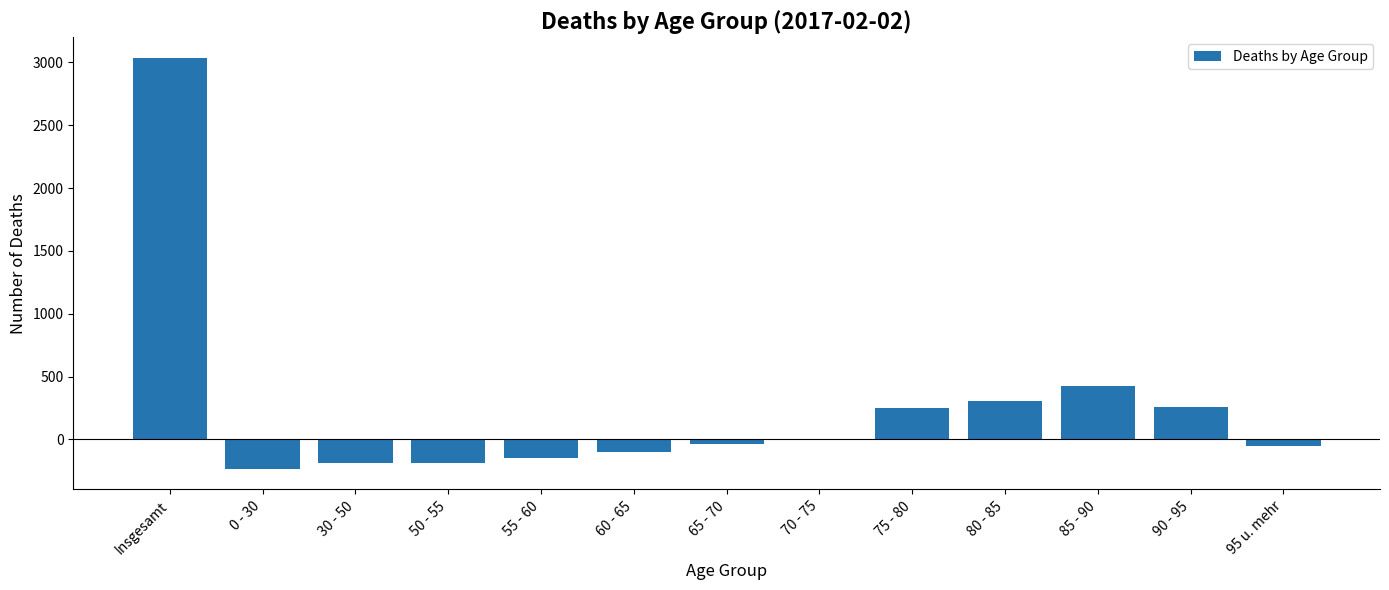

What is the sum of the values at 90 - 95 and 60 - 65?

160.8